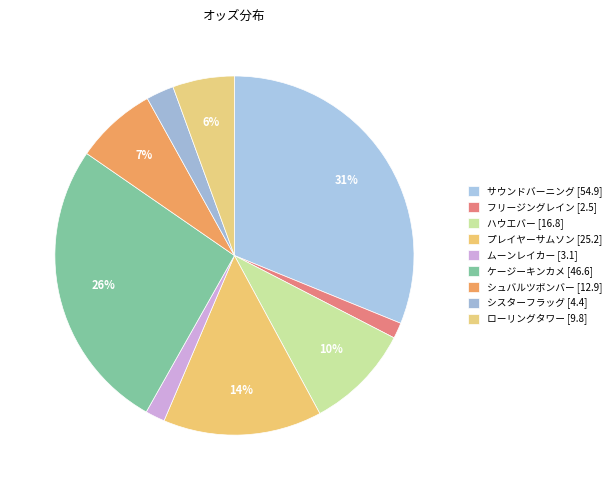

Count the number of slices in the pie.

9